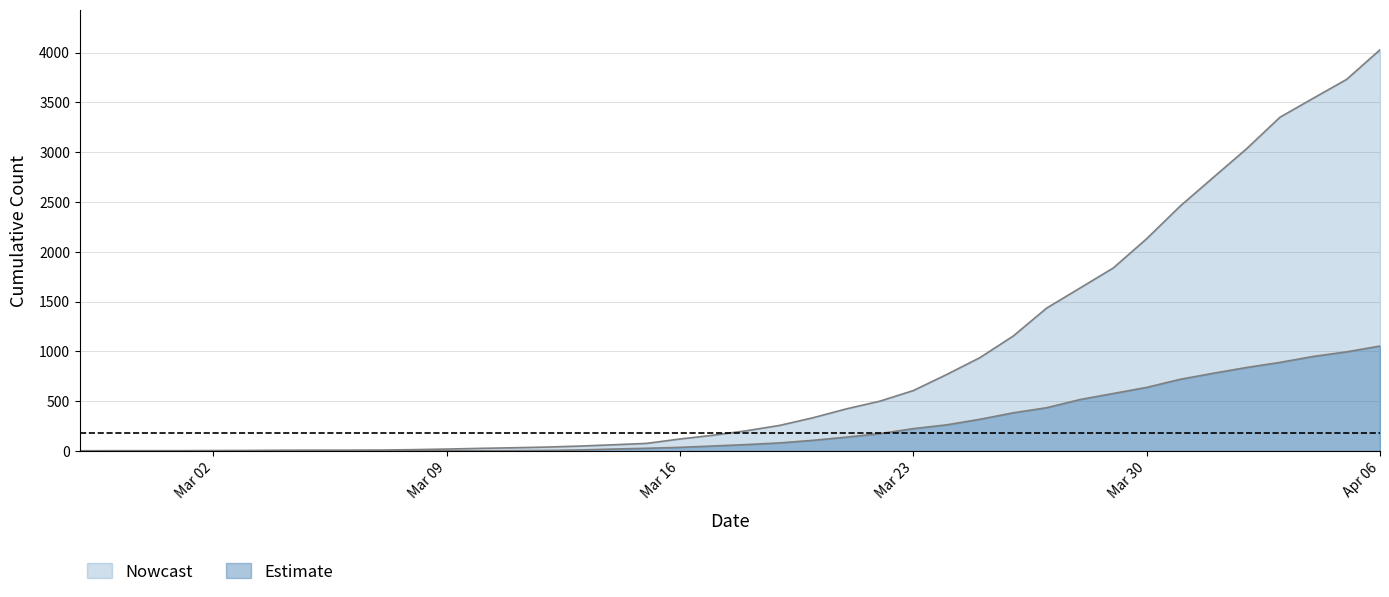

Does the chart have visible grid lines?

Yes